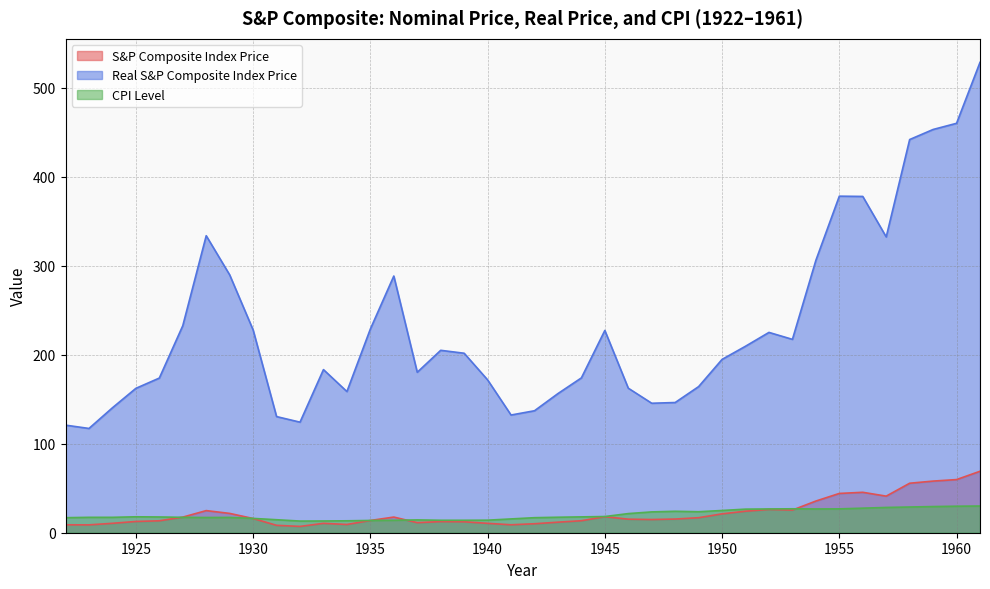

What is the value of the Real S&P Composite Index Price point at the 10th from the left?

130.5